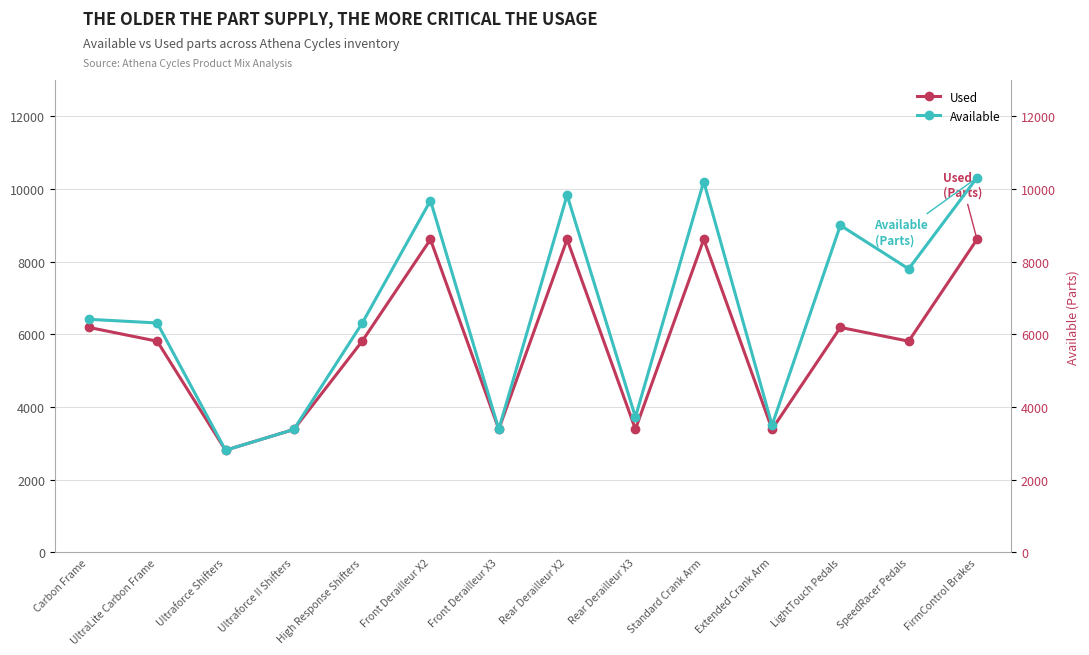

Reading right to left, list all the values displayed in this chart.

Used: FirmControl Brakes=8612	SpeedRacer Pedals=5810	LightTouch Pedals=6190	Extended Crank Arm=3388	Standard Crank Arm=8612	Rear Derailleur X3=3388	Rear Derailleur X2=8612	Front Derailleur X3=3388	Front Derailleur X2=8612	High Response Shifters=5810	Ultraforce II Shifters=3381	Ultraforce Shifters=2809	UltraLite Carbon Frame=5810	Carbon Frame=6190
Available: FirmControl Brakes=10311	SpeedRacer Pedals=7800	LightTouch Pedals=9000	Extended Crank Arm=3500	Standard Crank Arm=10204	Rear Derailleur X3=3722	Rear Derailleur X2=9831	Front Derailleur X3=3388	Front Derailleur X2=9681	High Response Shifters=6304	Ultraforce II Shifters=3381	Ultraforce Shifters=2809	UltraLite Carbon Frame=6312	Carbon Frame=6413